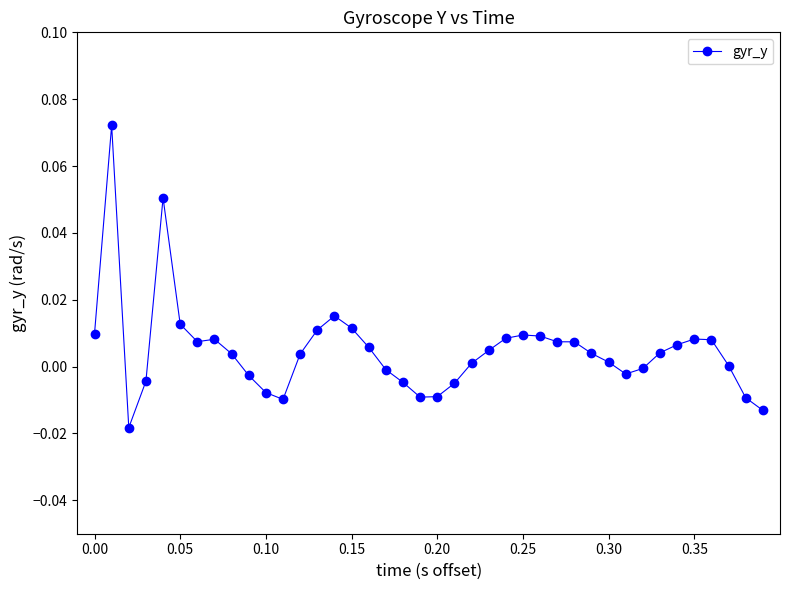

How many distinct data groups are displayed?

1